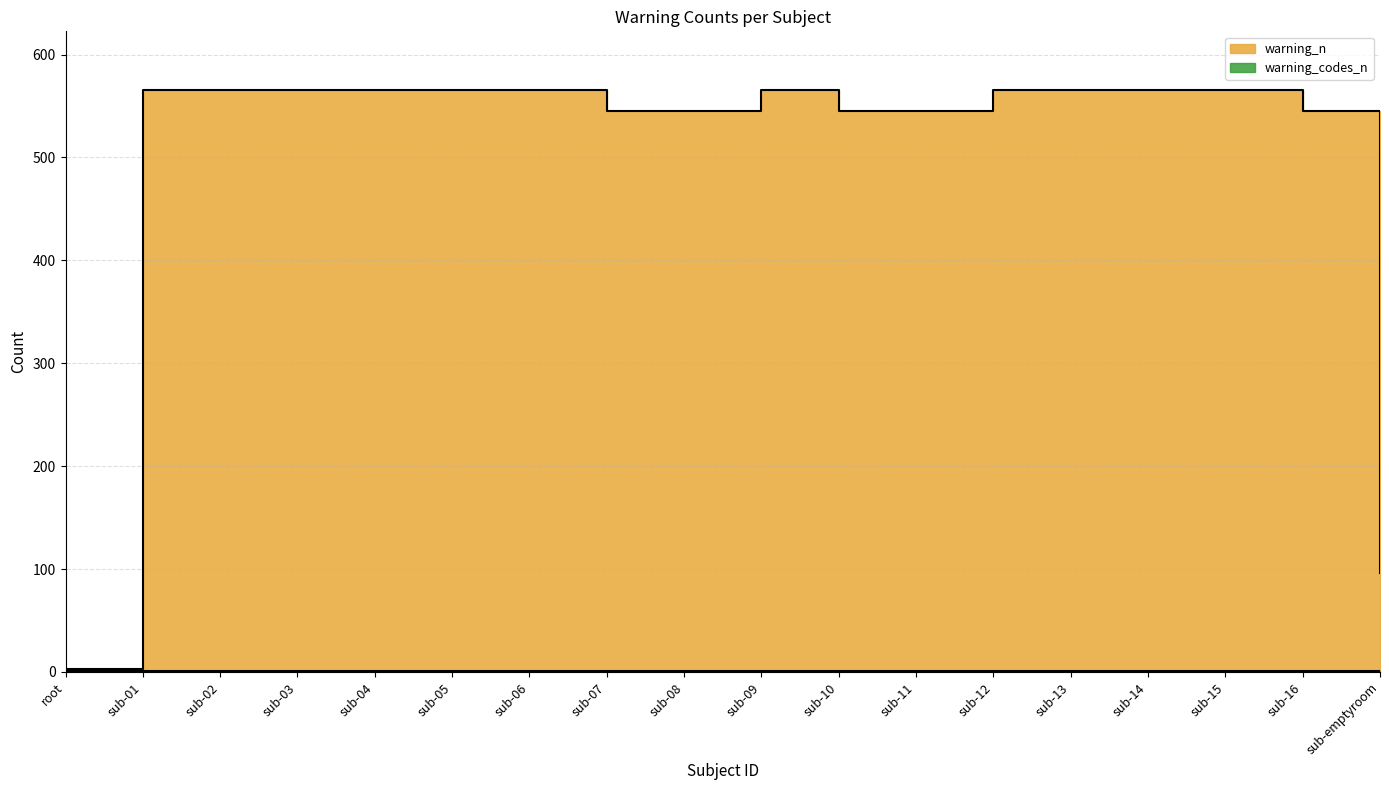

Between sub-16 and sub-10, which is larger?

sub-16